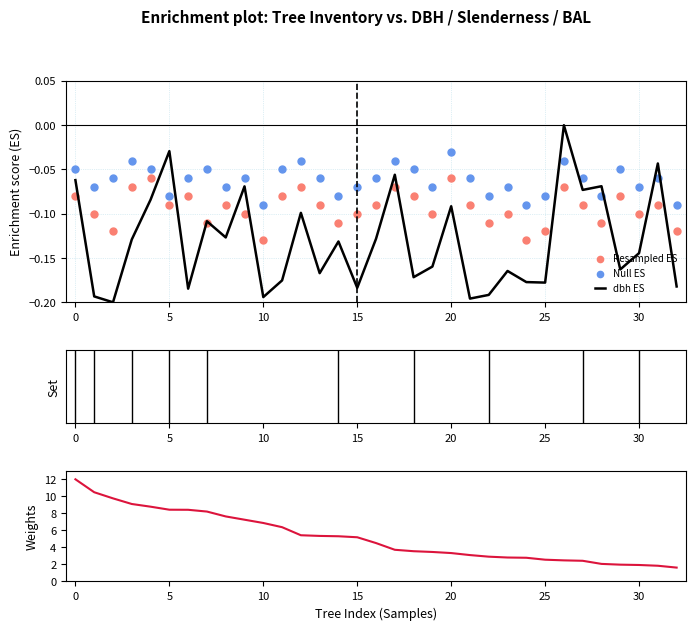

Which series has the largest Y range (max minus min)?

Weights